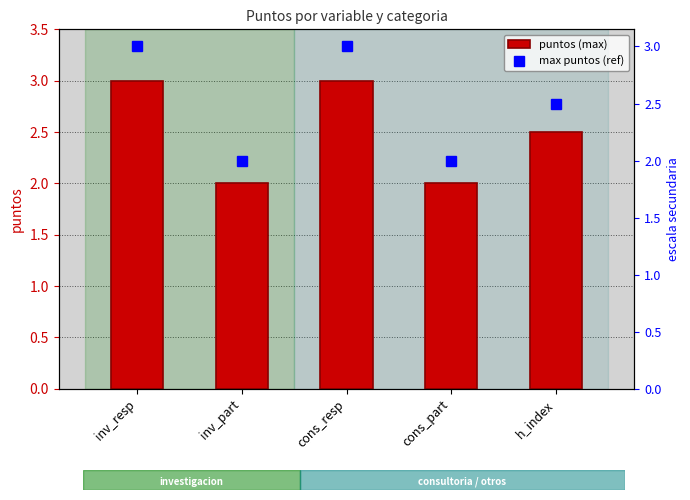

At which category is the sum across all series the highest?

inv_resp